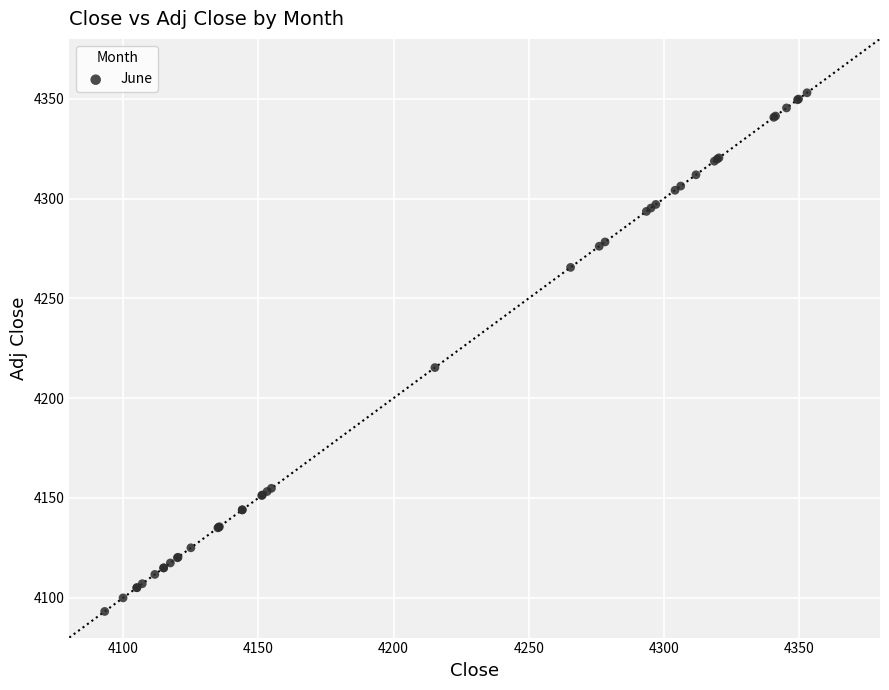

What Y value in the scatter plot is closest to 4223?

4215.3